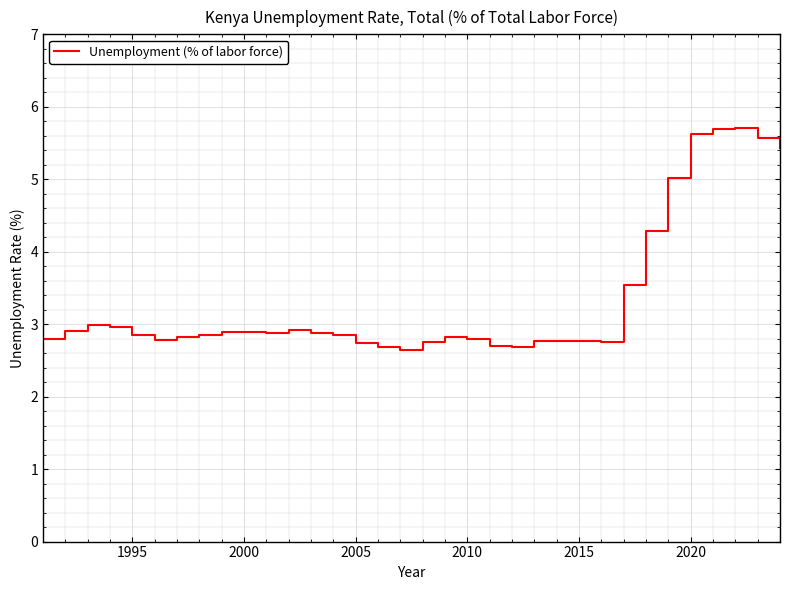

What is the greatest value displayed?

5.7